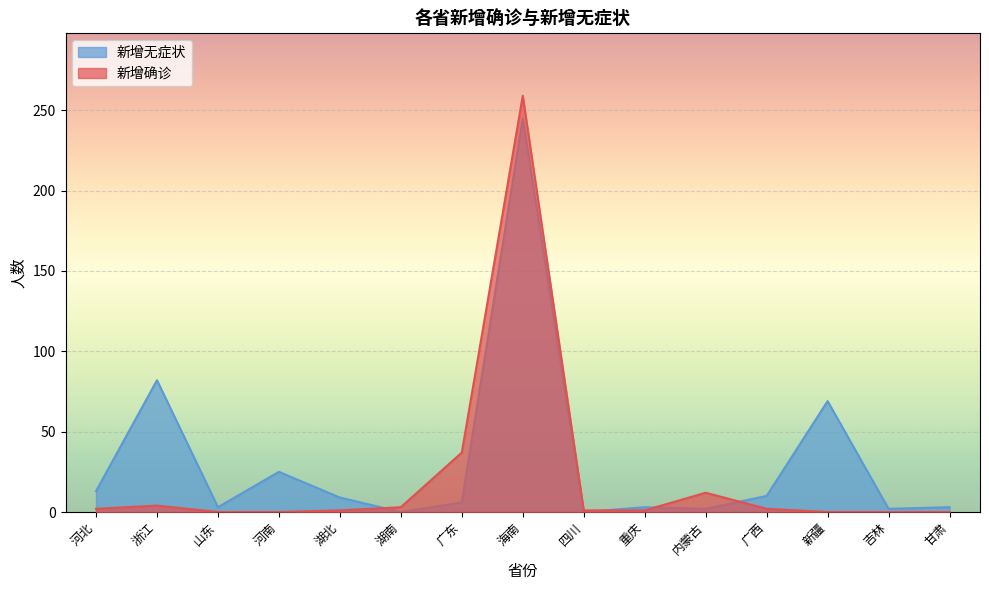

True or false: 新增无症状 has a value of 7 at 广西.

False